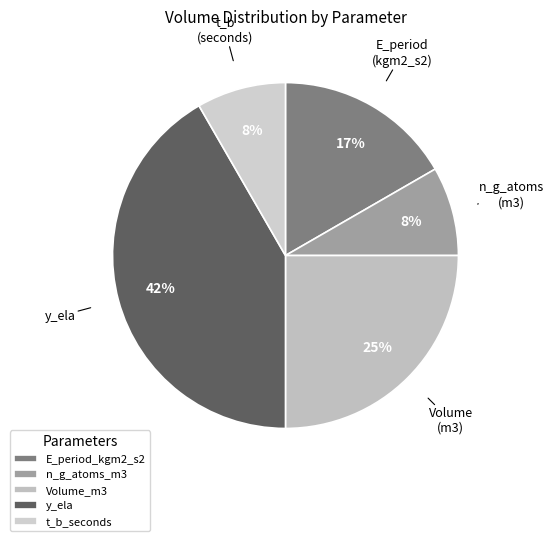

True or false: E_period_kgm2_s2 accounts for 30% of the total.

False